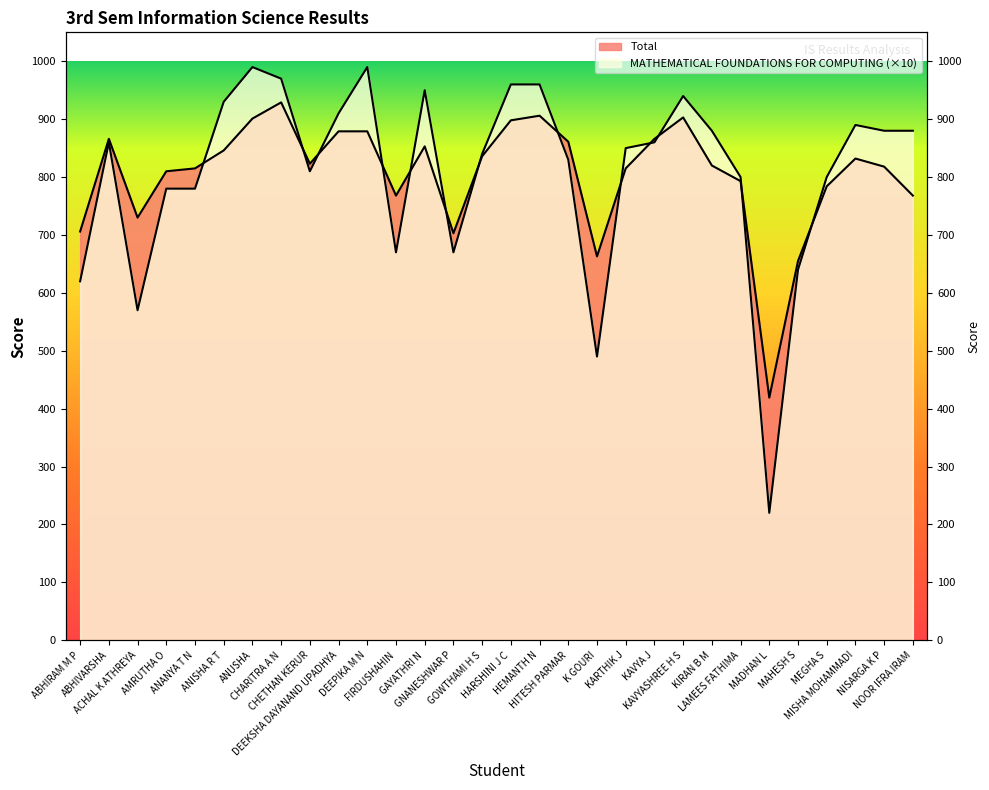

True or false: Total has more than 2 points higher than both neighbors.

True